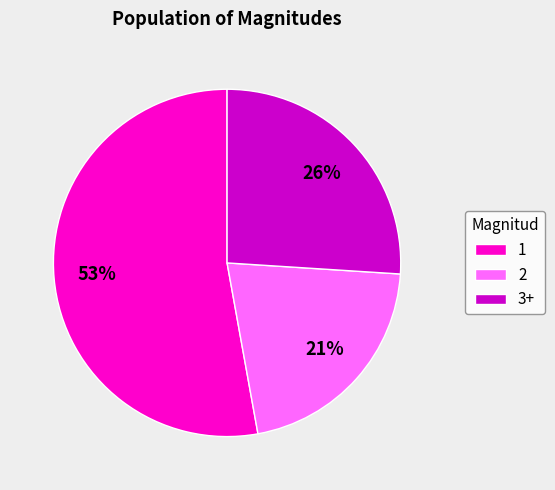

Rank the categories by value from lowest to highest.

2, 3+, 1